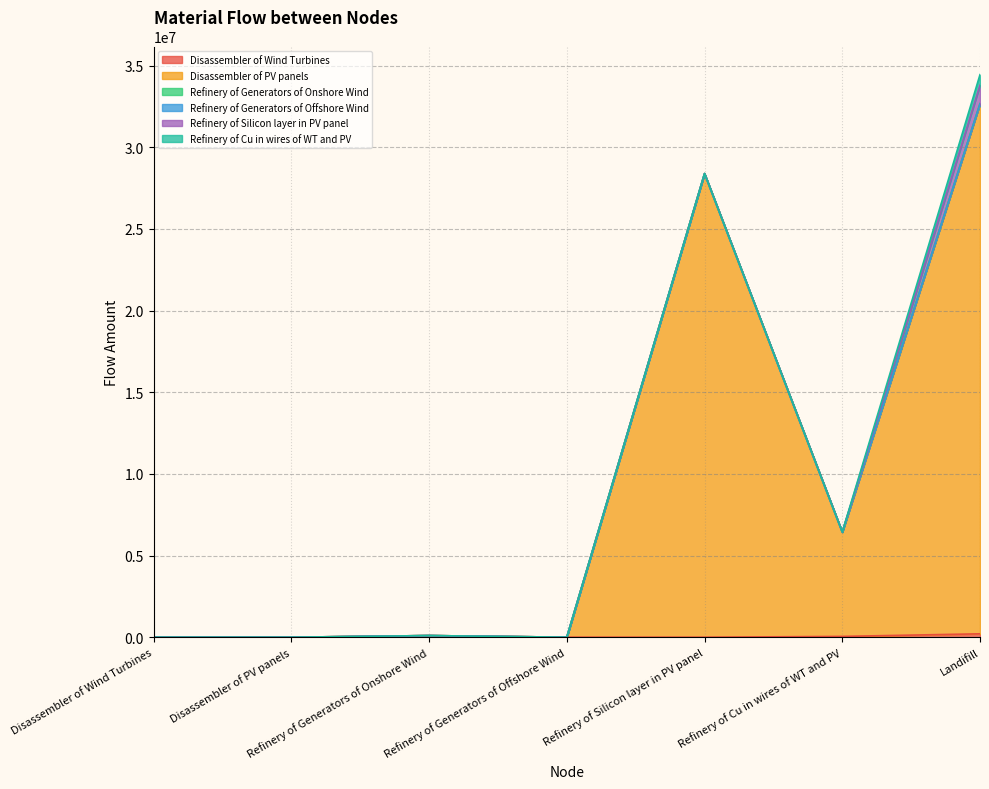

List the series in order of their peak value, lowest first.

Refinery of Generators of Offshore Wind, Refinery of Generators of Onshore Wind, Disassembler of Wind Turbines, Refinery of Cu in wires of WT and PV, Refinery of Silicon layer in PV panel, Disassembler of PV panels